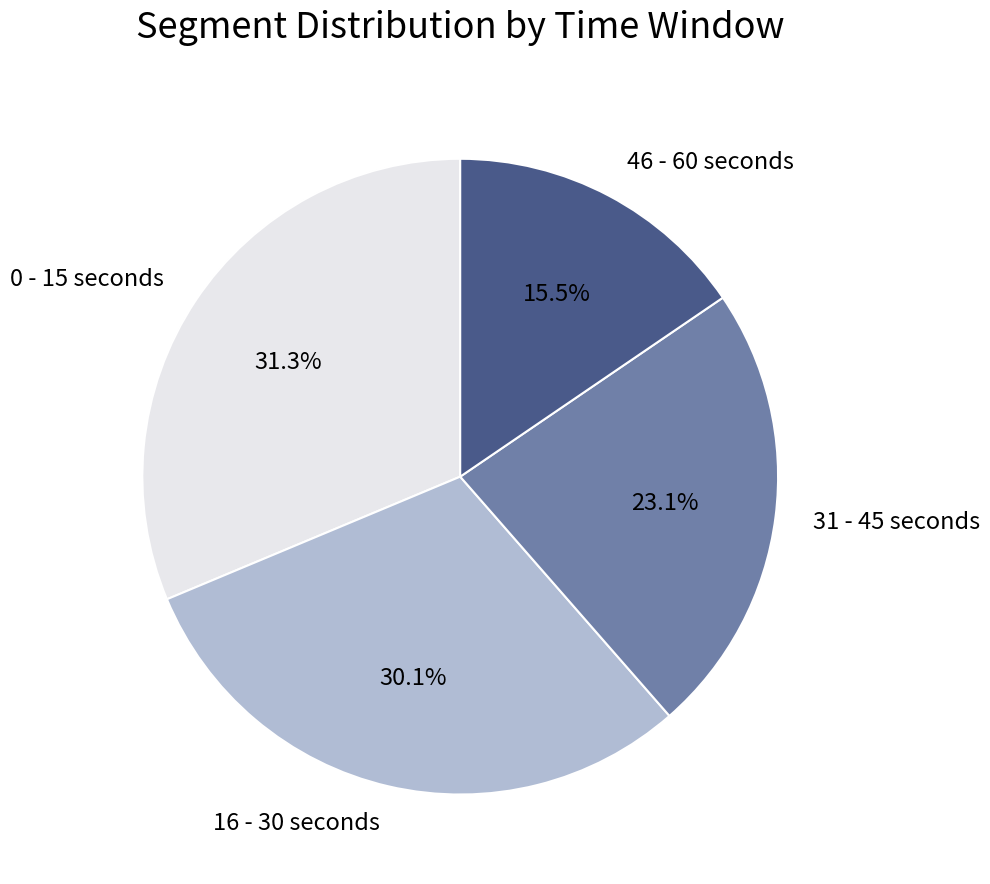

Which category has the biggest portion of the pie?

0 - 15 seconds